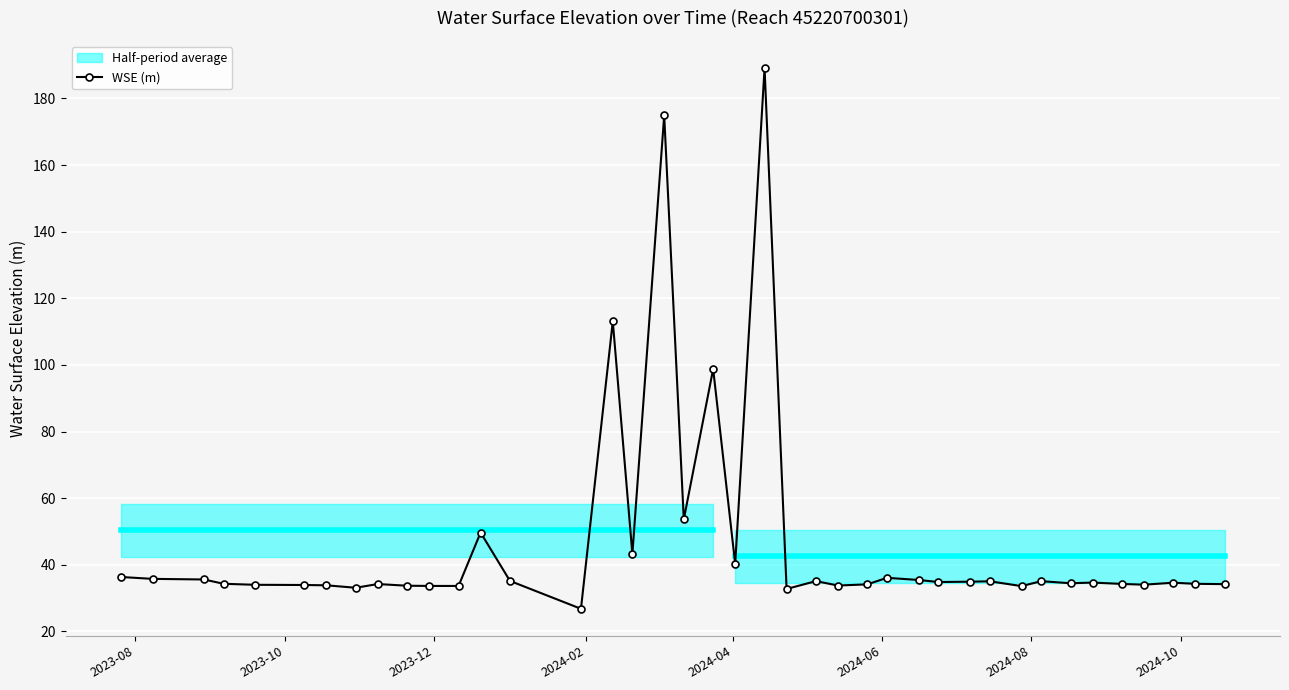

True or false: the data has more than 0 interior local peaks.

True